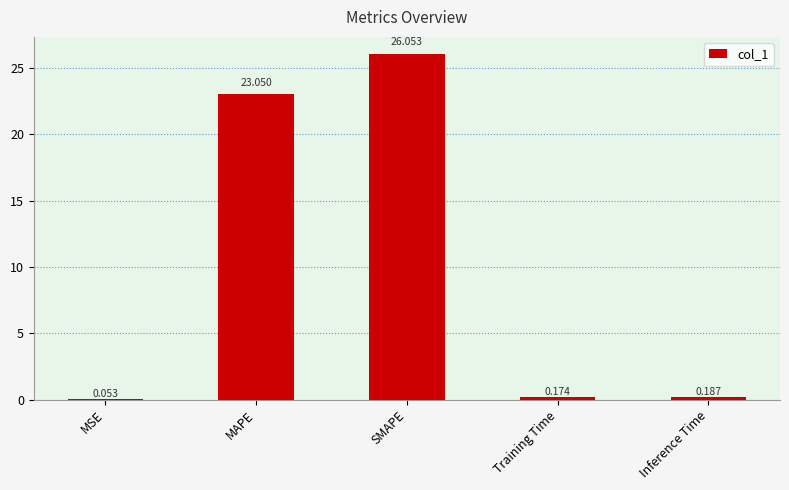

Between Training Time and Inference Time, which is larger?

Inference Time